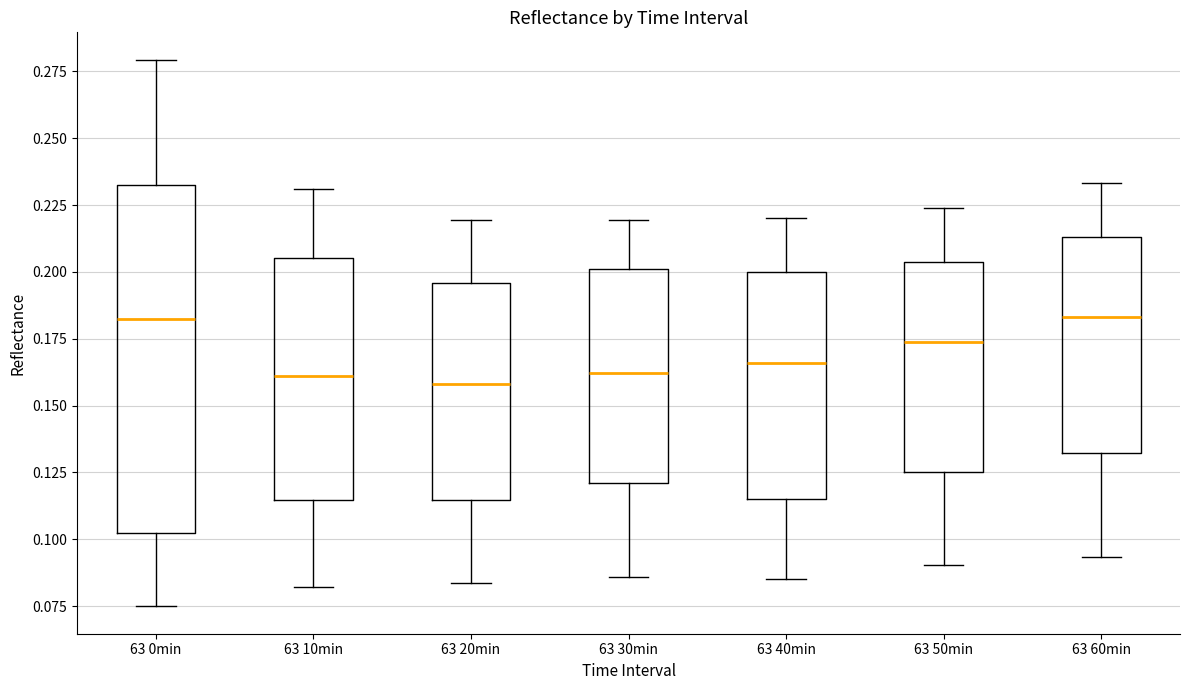

Where is the upper edge of the box for 63 10min on the y-axis? The values are not printed on the chart, so give them approximately, as read against the axis.

0.205